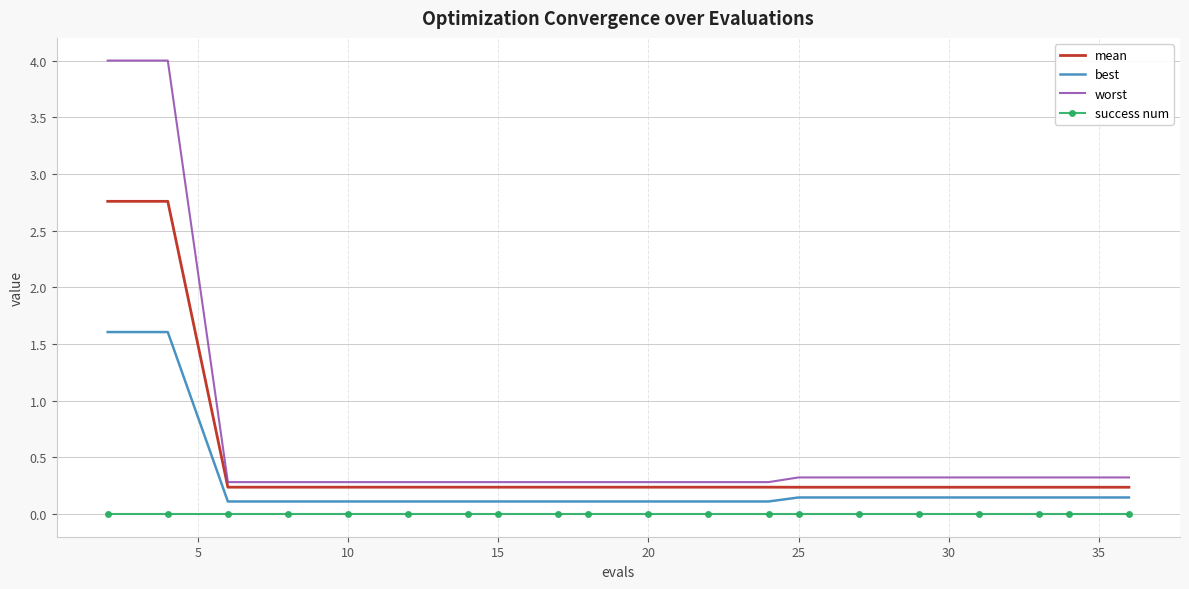

What is the difference between the maximum and minimum values in the worst series?

3.7